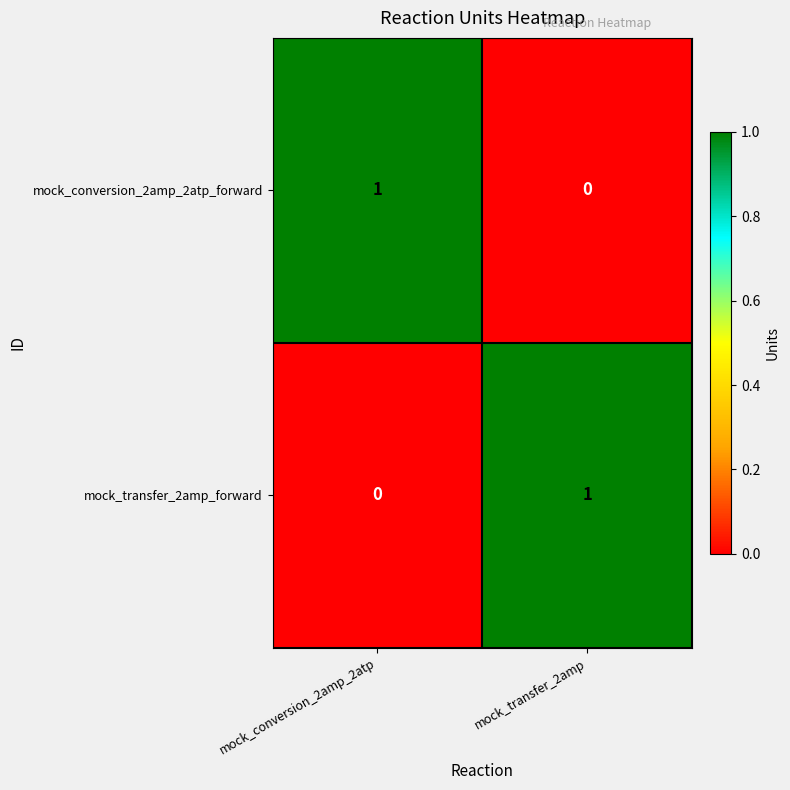

Is the value of mock_conversion_2amp_2atp_forward at mock_transfer_2amp greater than the value of mock_transfer_2amp_forward at mock_transfer_2amp?

No